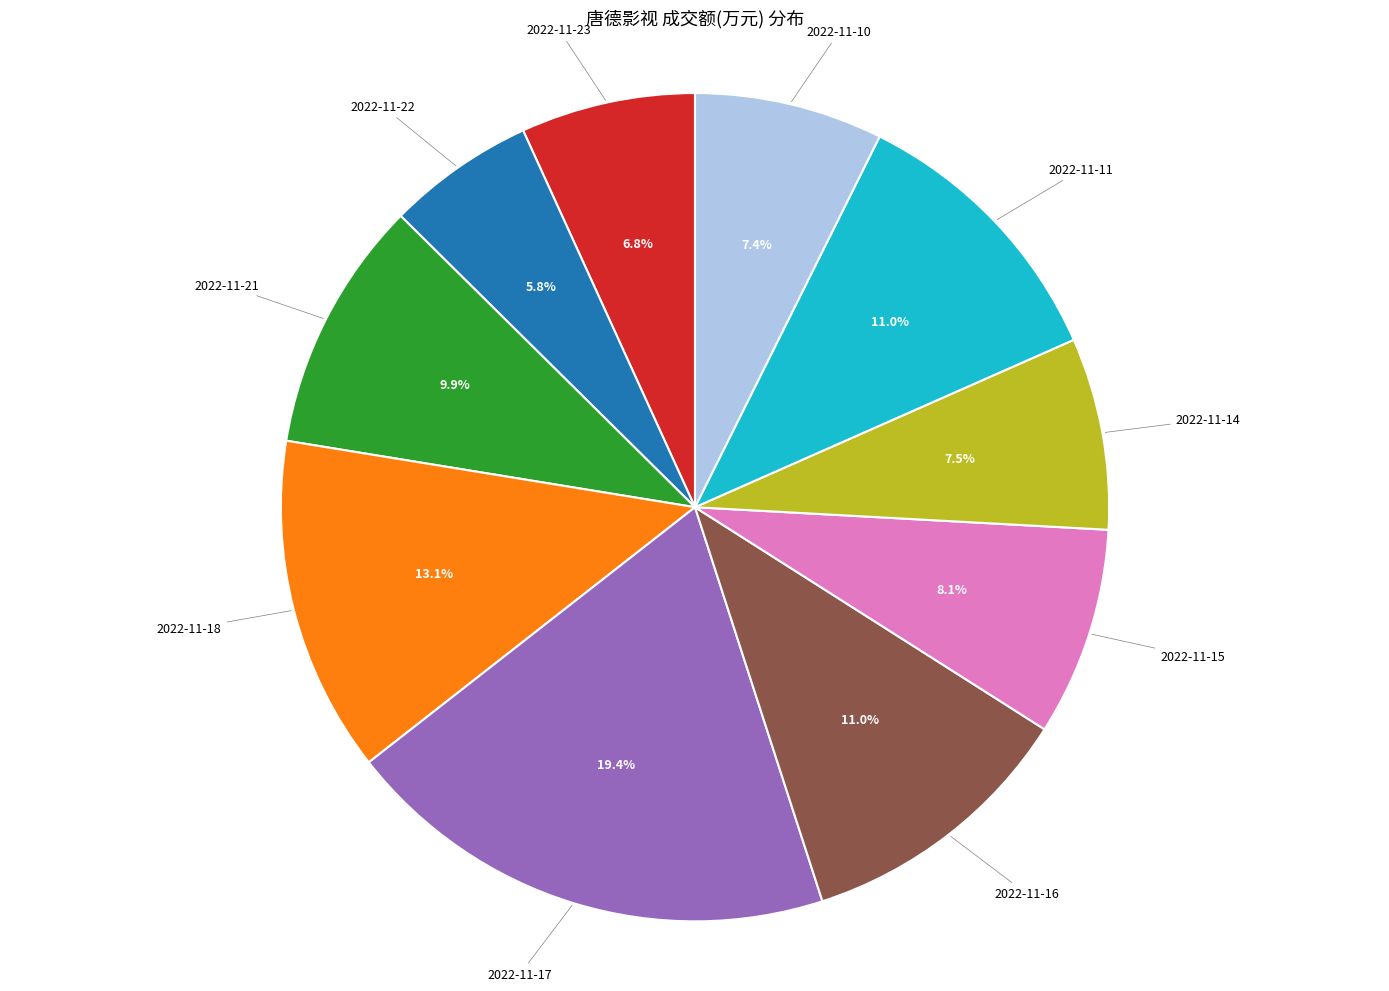

Which slice is the smallest?

2022-11-22